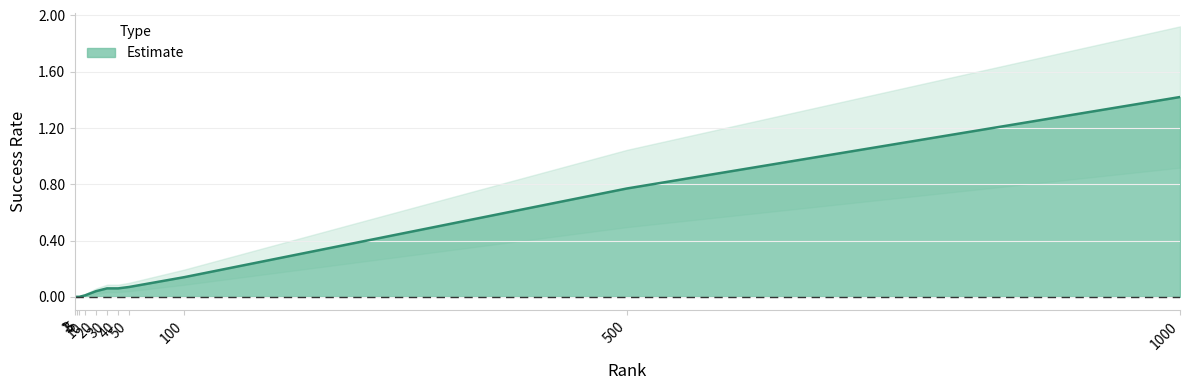

Reading left to right, list all the values displayed in this chart.

0.0	0.0	0.0	0.0	0.0	0.1	0.1	0.1	0.1	0.8	1.4